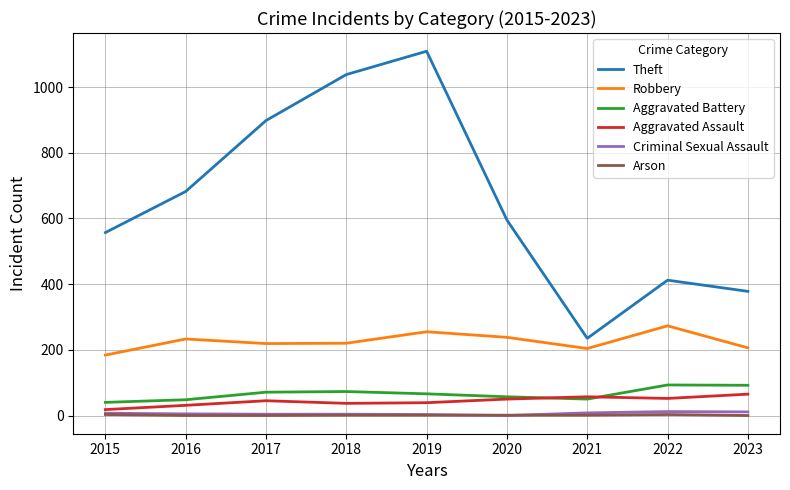

Is it true that Theft equals 1109 at 2019?

True